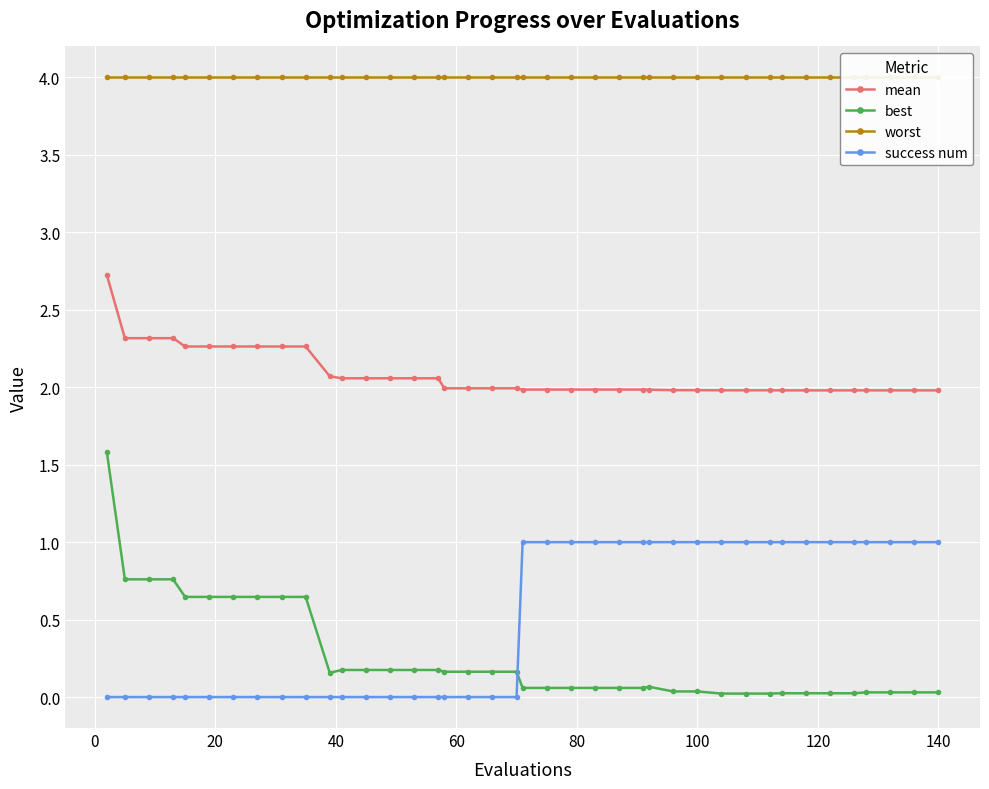

True or false: worst and best intersect in this chart.

False